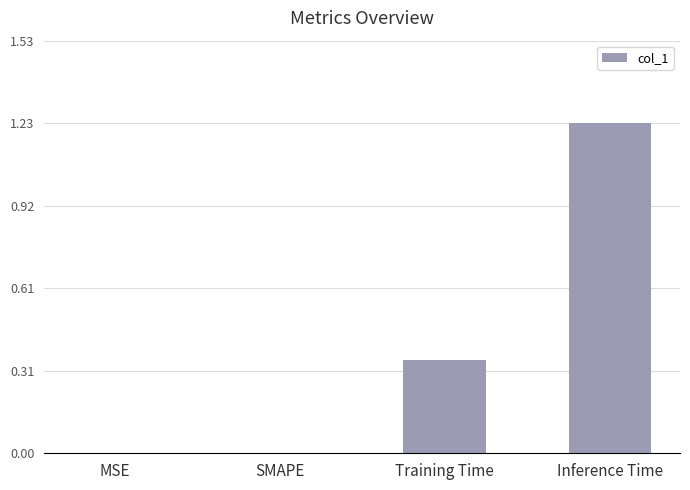

What is the sum of all values?

1.6